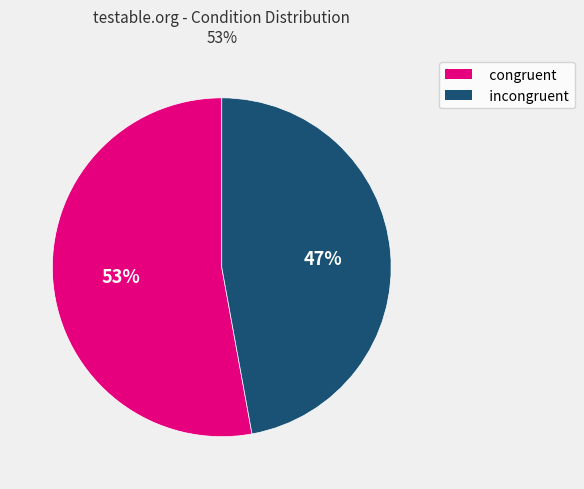

What is the majority slice?

congruent